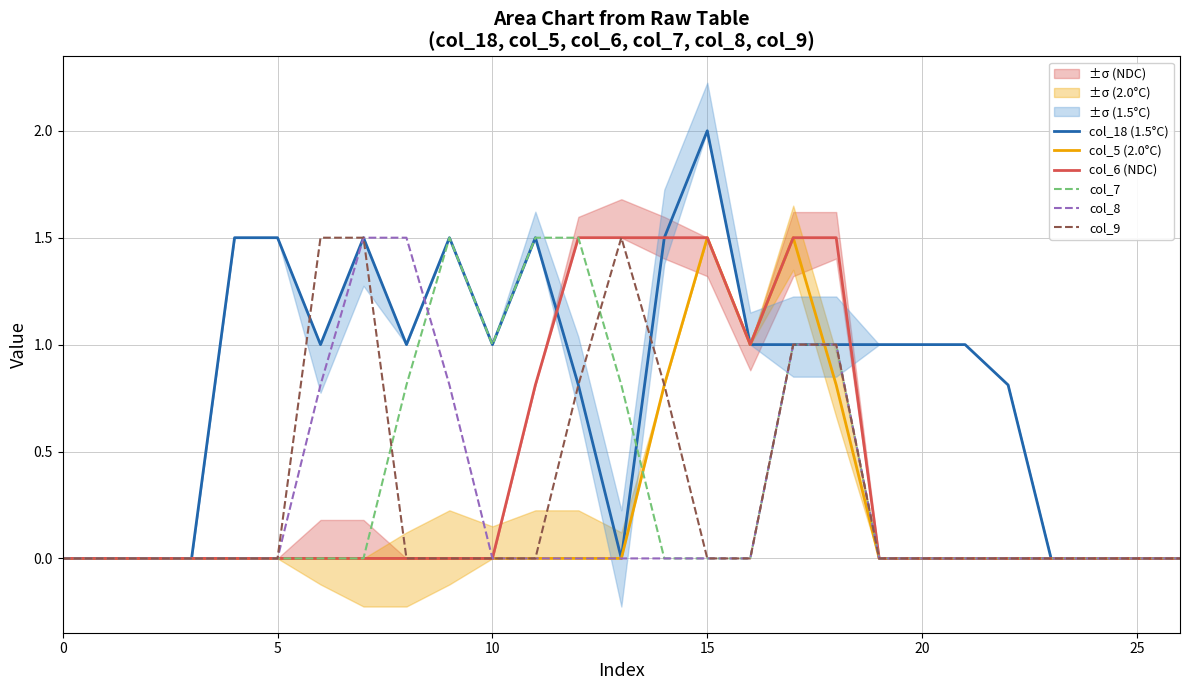

What is the highest value of the col_9 series?

1.5